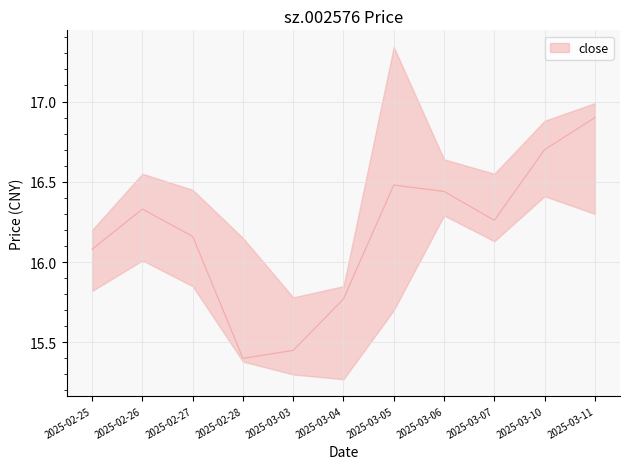

The chart shows a value of 16.3 at 2025-03-07. True or false?

True